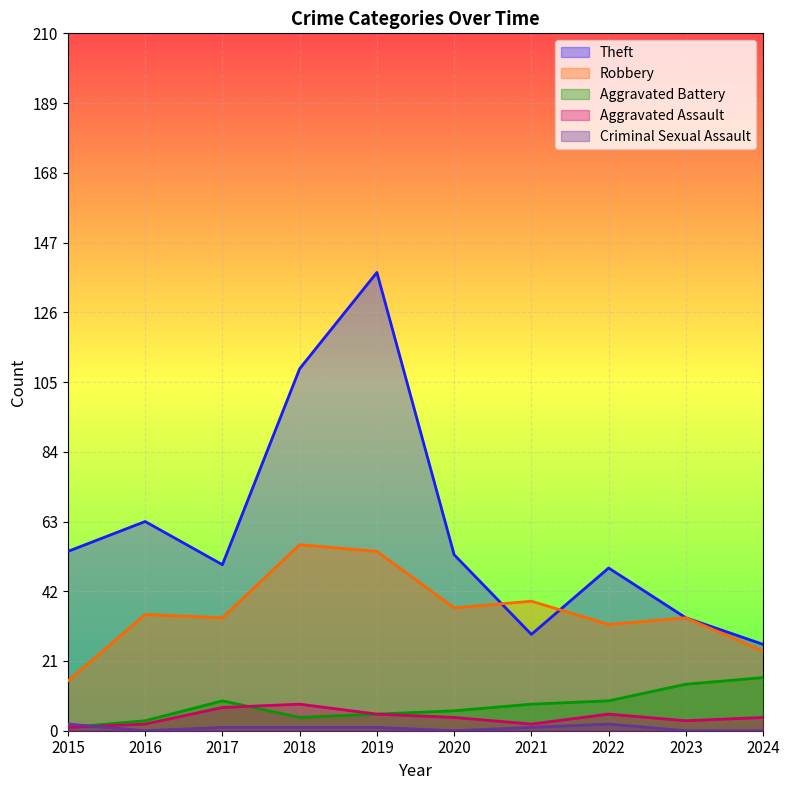

Reading left to right, list all the values displayed in this chart.

Theft: 2015=54	2016=63	2017=50	2018=109	2019=138	2020=53	2021=29	2022=49	2023=34	2024=26
Robbery: 2015=15	2016=35	2017=34	2018=56	2019=54	2020=37	2021=39	2022=32	2023=34	2024=24
Aggravated Battery: 2015=1	2016=3	2017=9	2018=4	2019=5	2020=6	2021=8	2022=9	2023=14	2024=16
Aggravated Assault: 2015=1	2016=2	2017=7	2018=8	2019=5	2020=4	2021=2	2022=5	2023=3	2024=4
Criminal Sexual Assault: 2015=2	2016=0	2017=1	2018=1	2019=1	2020=0	2021=1	2022=2	2023=0	2024=0